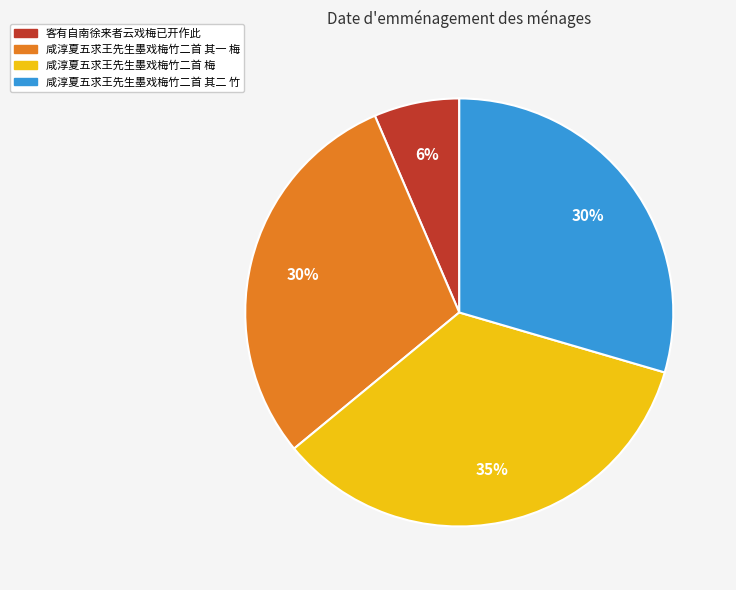

True or false: 咸淳夏五求王先生墨戏梅竹二首 其一 梅 accounts for 22% of the total.

False